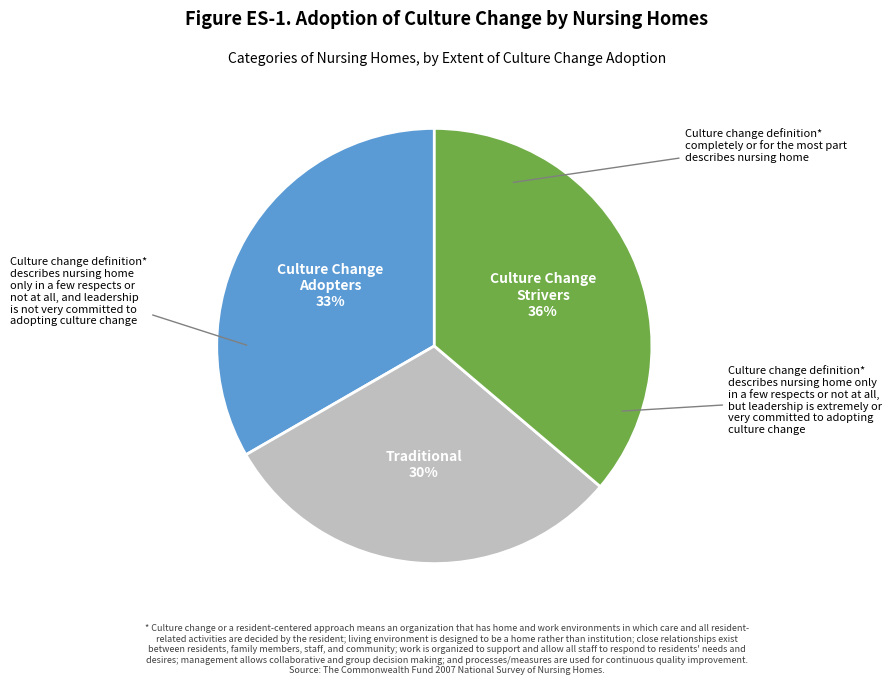

How many segments does this pie chart have?

3